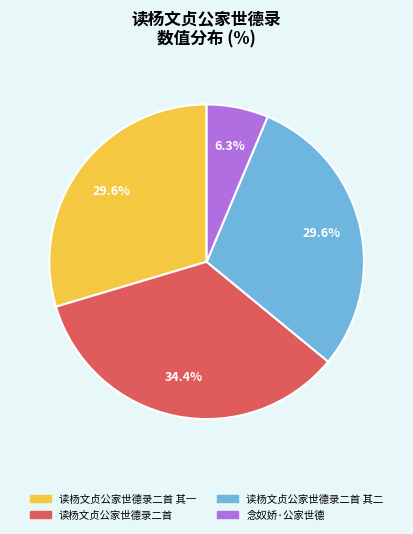

Does any single category account for the majority?

No